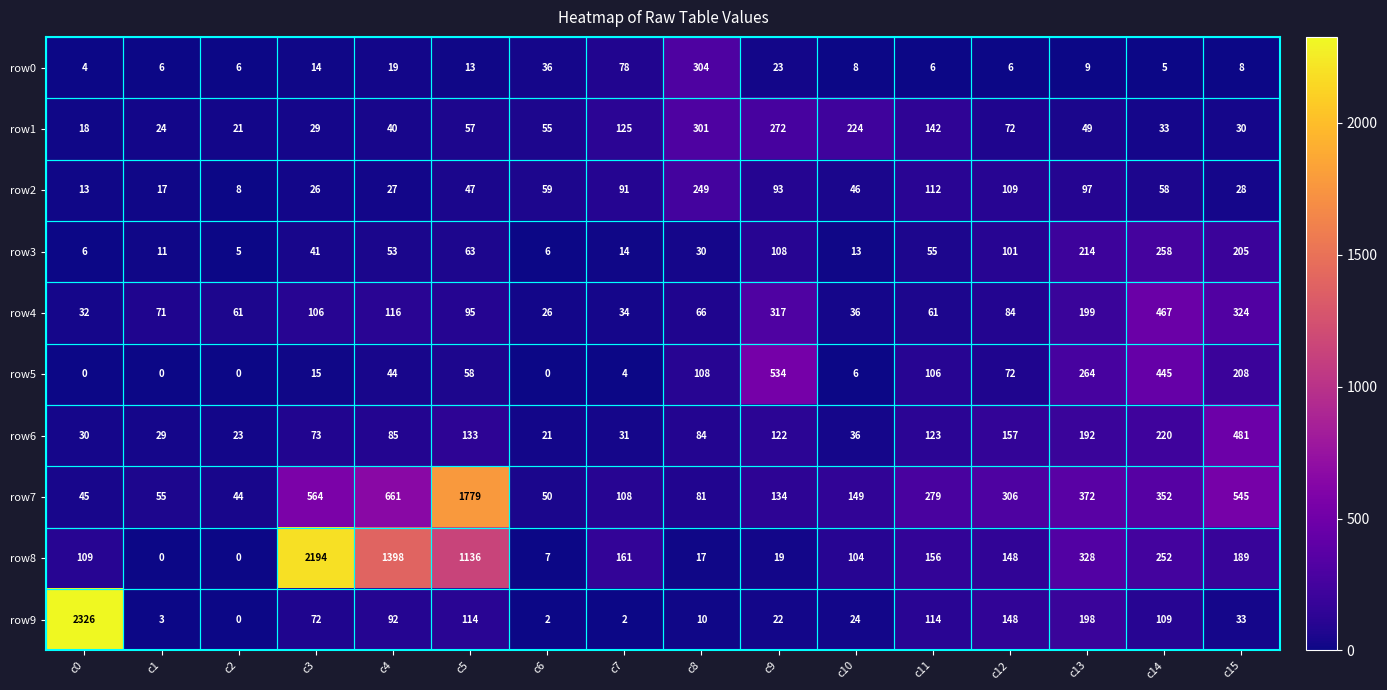

Which label corresponds to the largest value in the chart?

c0